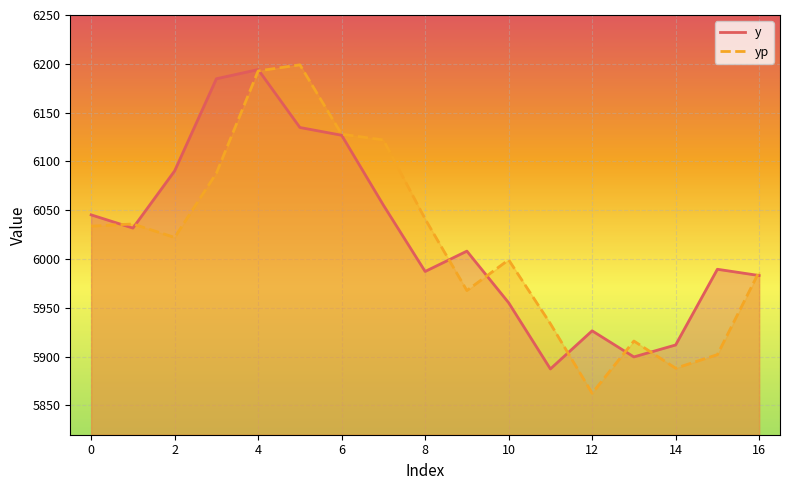

Which series has the largest range (max minus min)?

yp